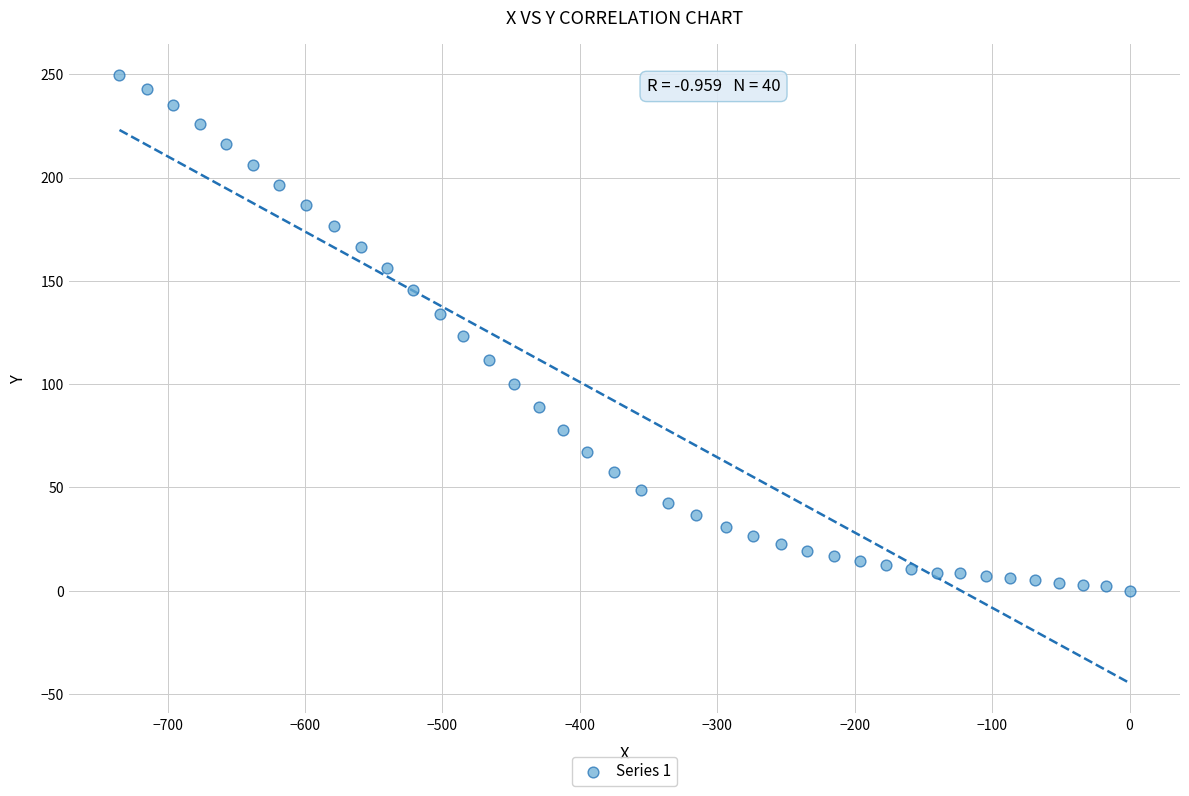

What is the range of X values (max minus min)?

735.0